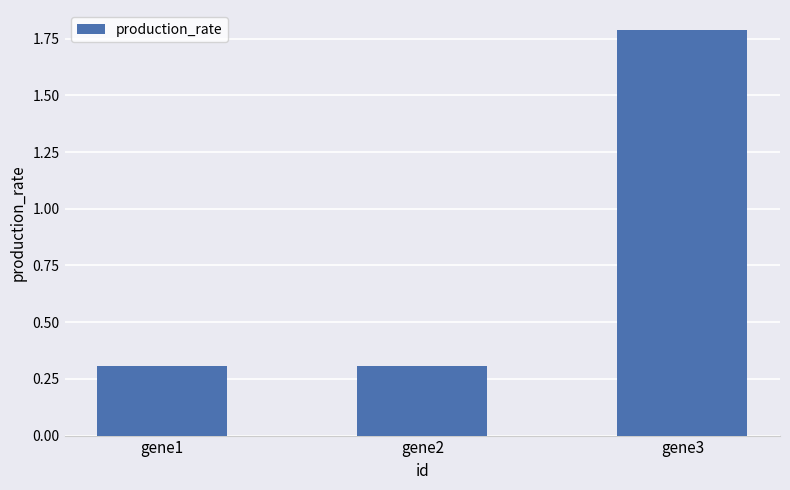

Are the bars horizontal?

No